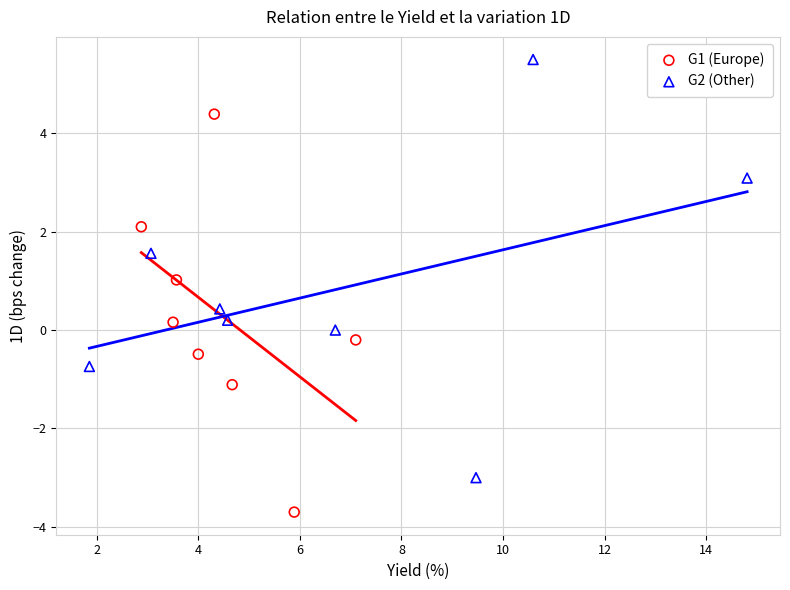

Which series reaches the maximum Y coordinate?

G2 (Other)